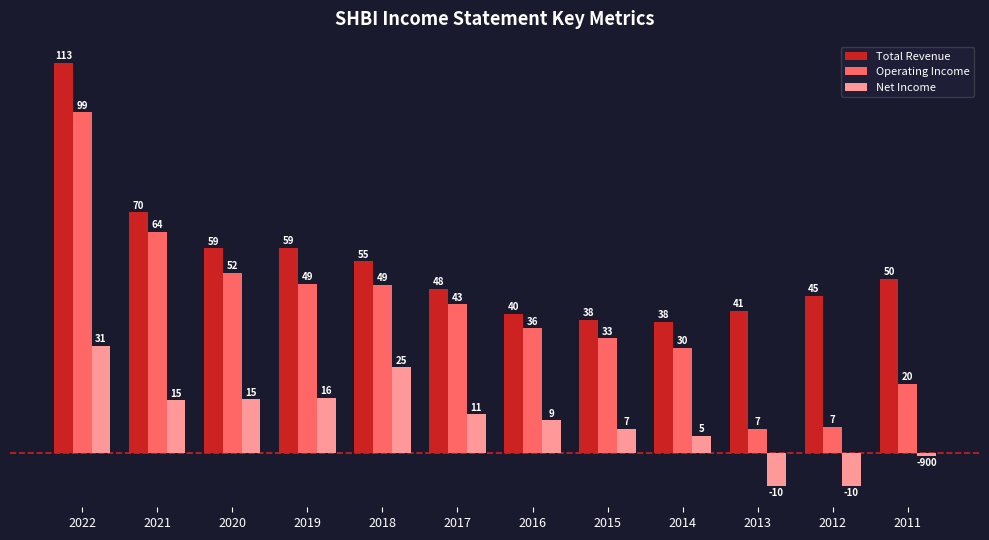

At which label is Operating Income closest to 53250?

2020